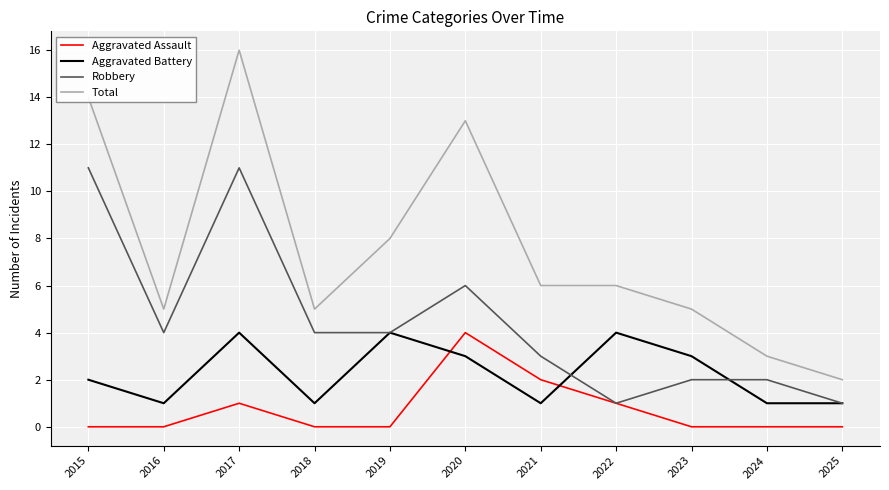

Is this an area chart (filled region under the line)?

No